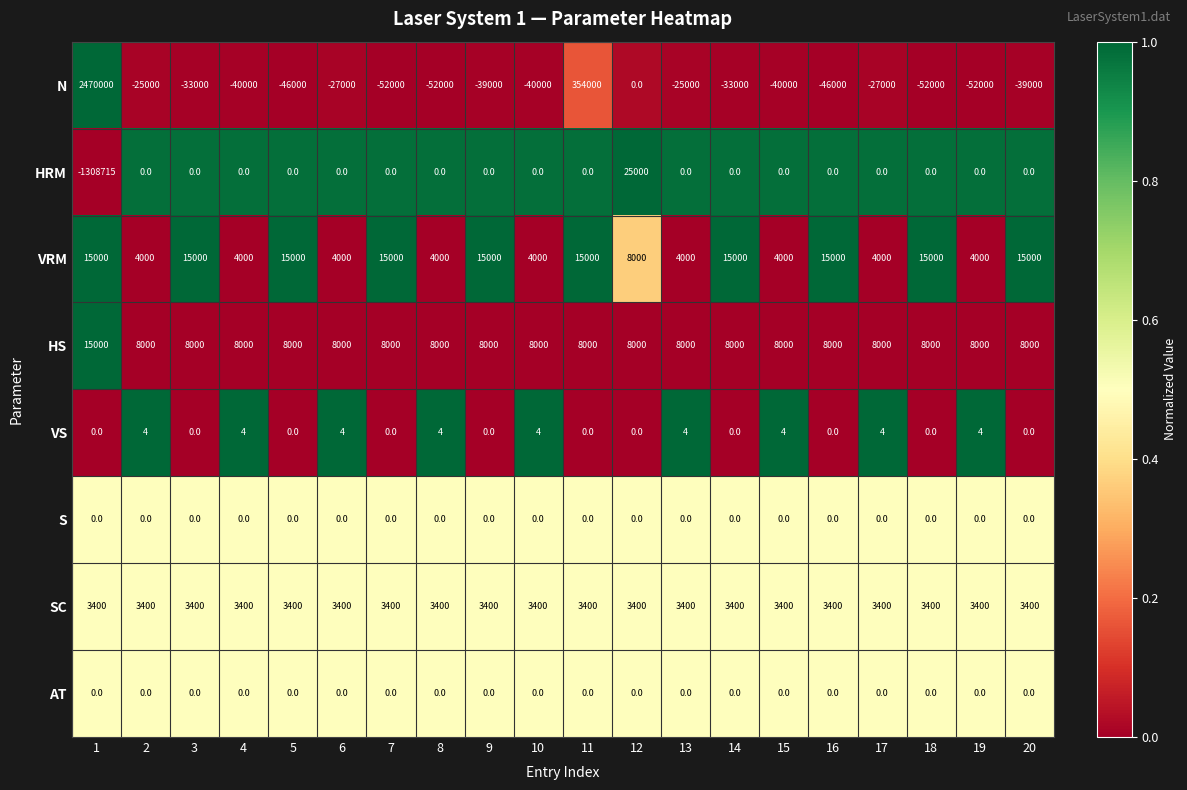

Which series has the largest total across all categories?

N